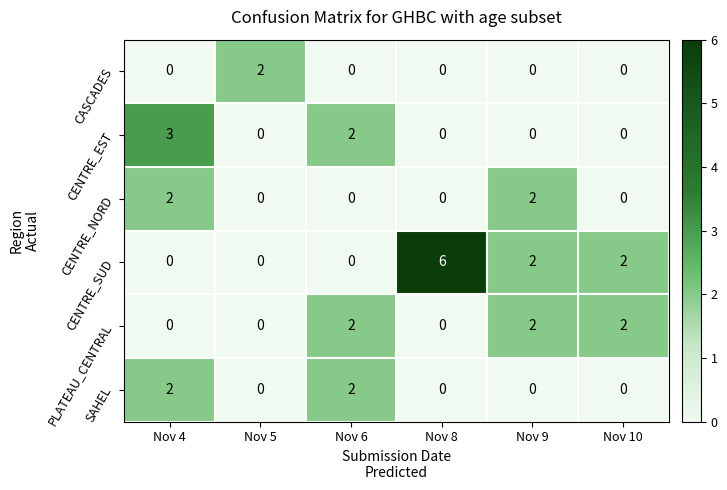

How many categories are shown in the chart?

6